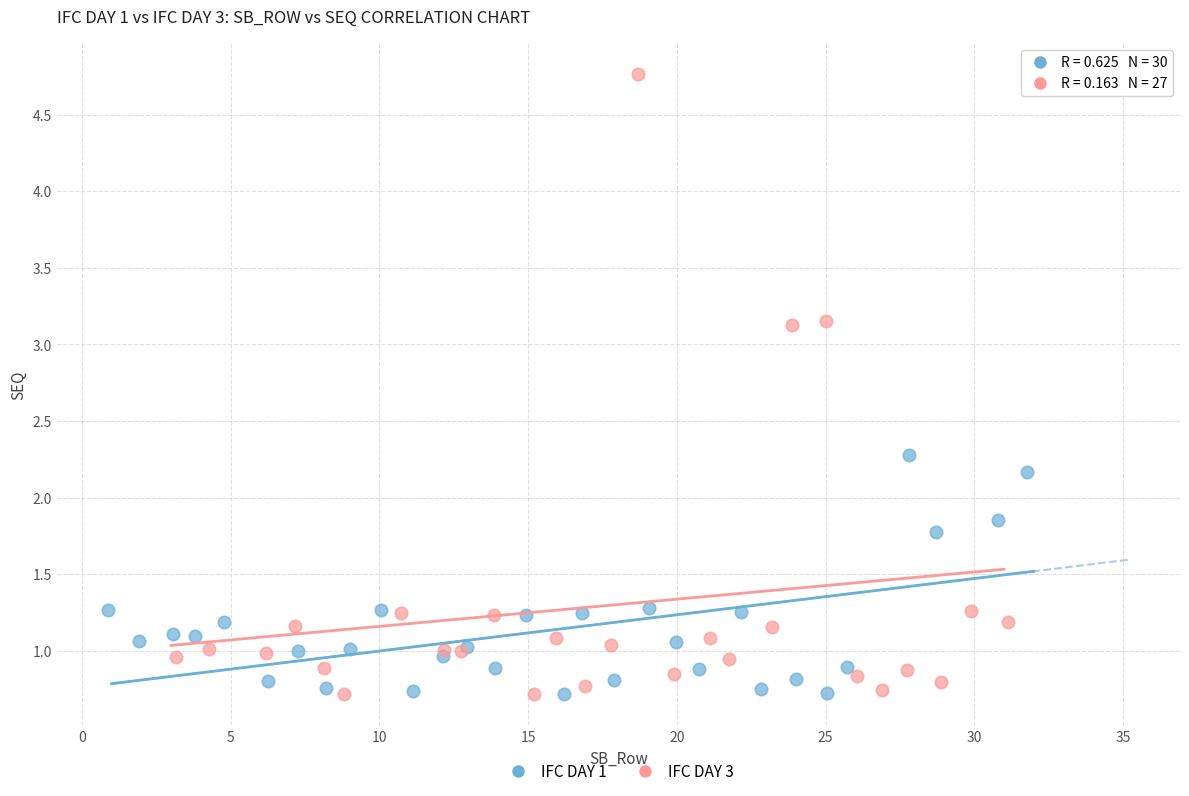

Which series reaches the maximum Y coordinate?

IFC DAY 3